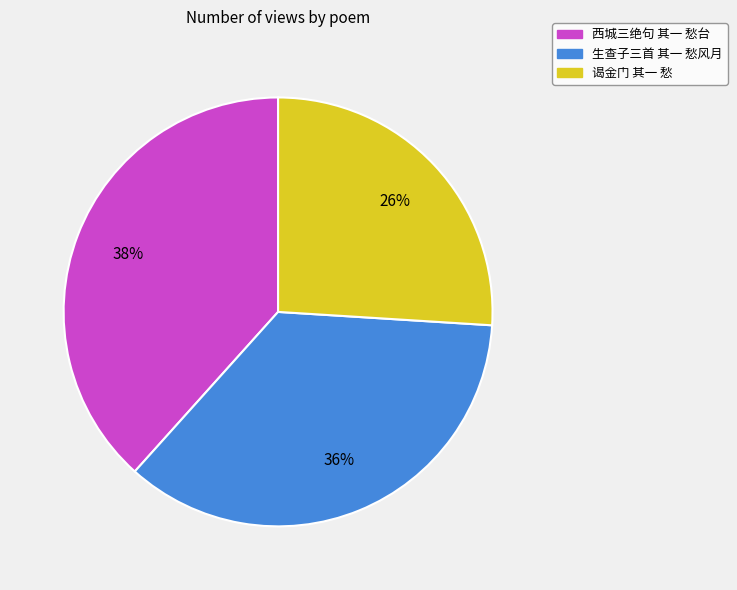

Which category has the biggest portion of the pie?

西城三绝句 其一 愁台